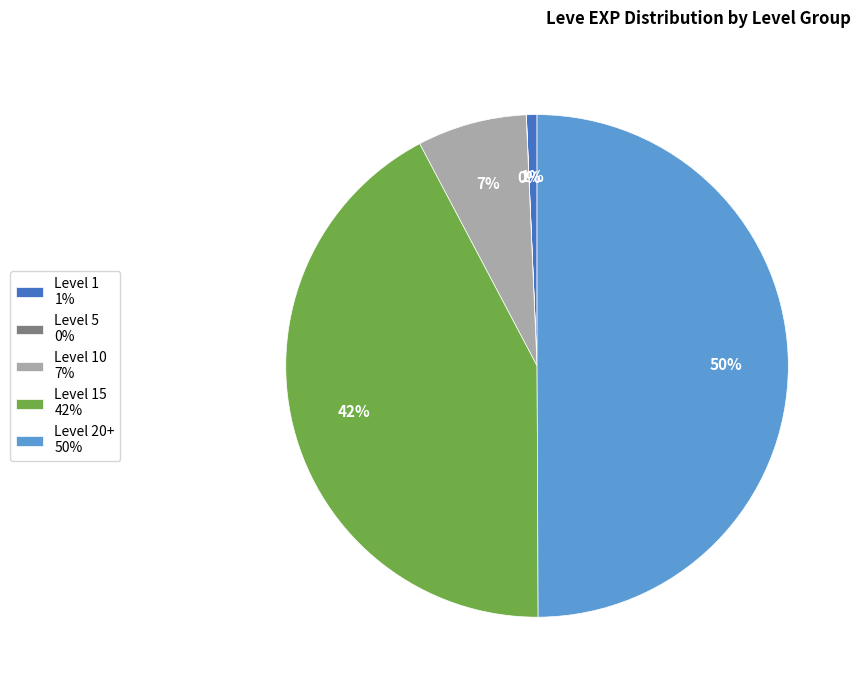

Is the sum of Level 10 7% and Level 1 1% greater than half?

No